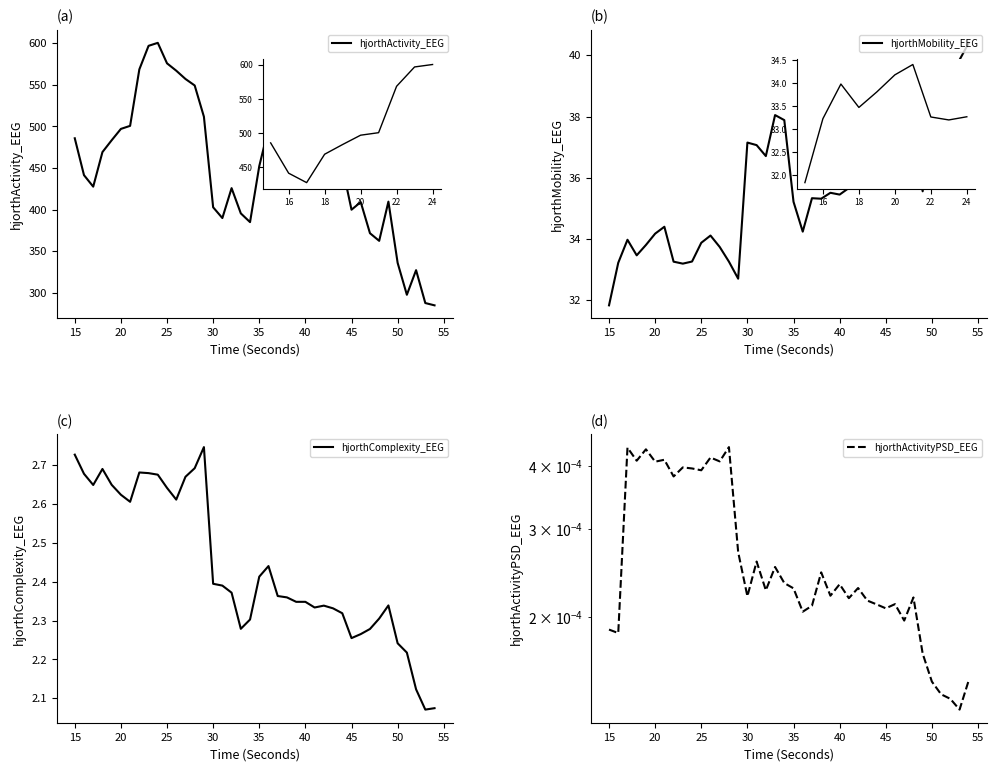

What is the sum of all hjorthMobility_EEG values?

1423.8